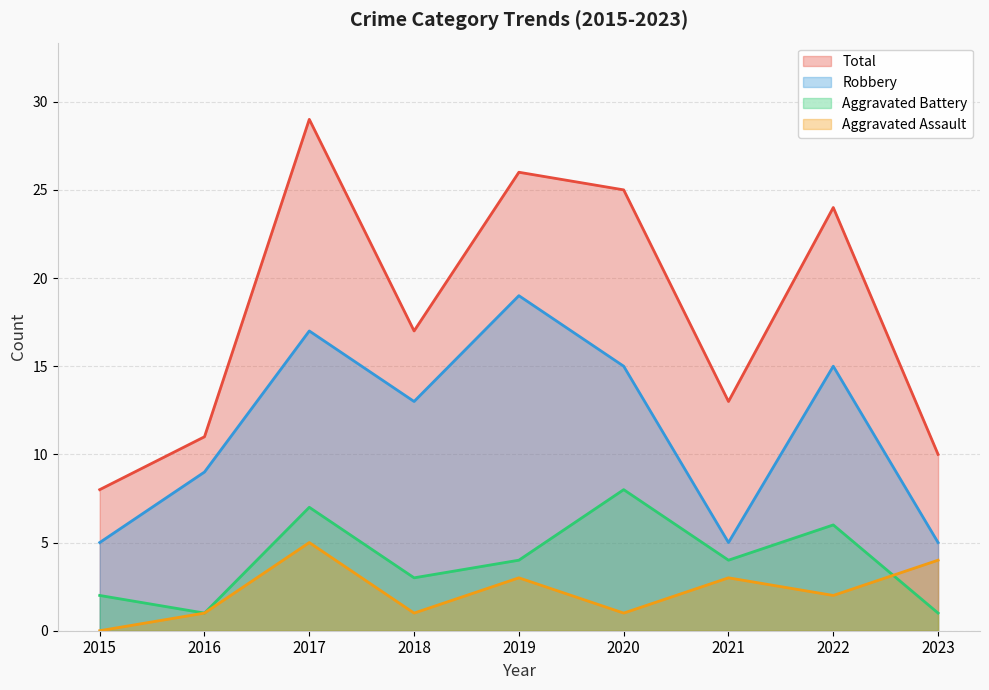

The value of Aggravated Battery at 2023 is 2. True or false?

False